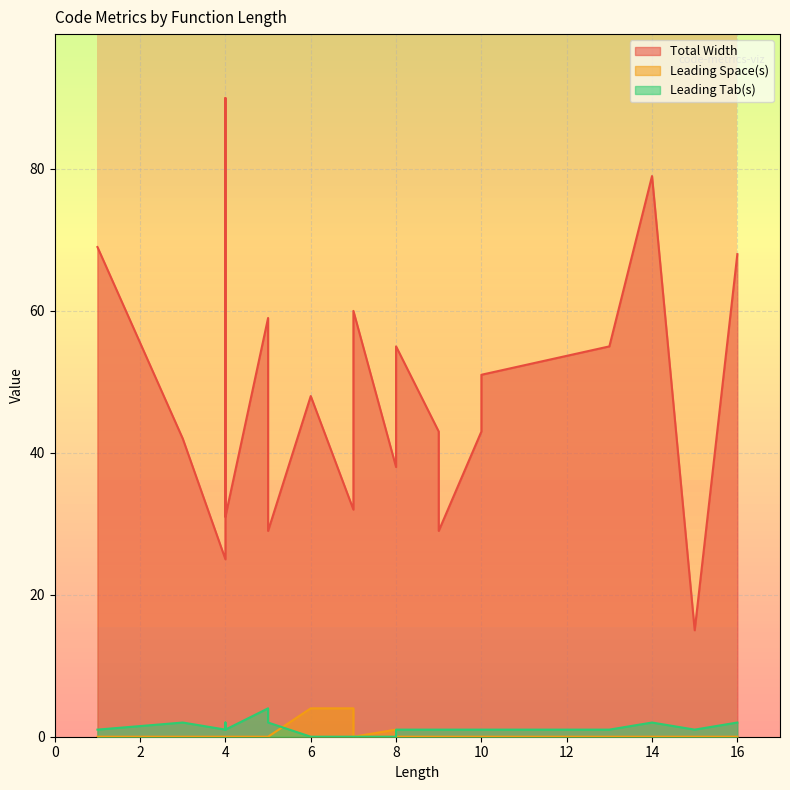

What is the difference between the Total Width values at 14 and 8?

41